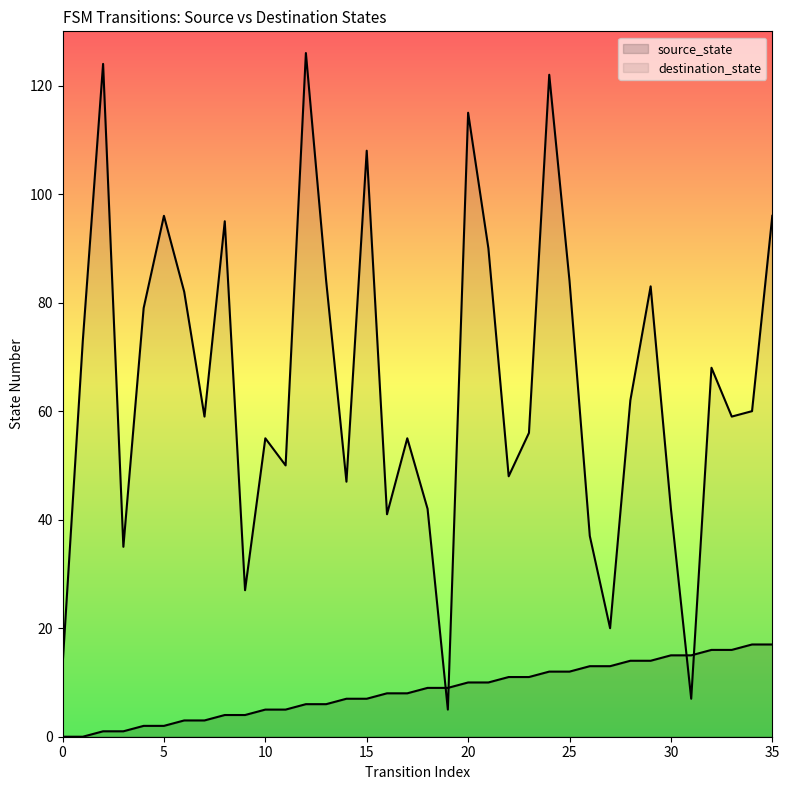

Which series changed the most between 24 and 27?

destination_state